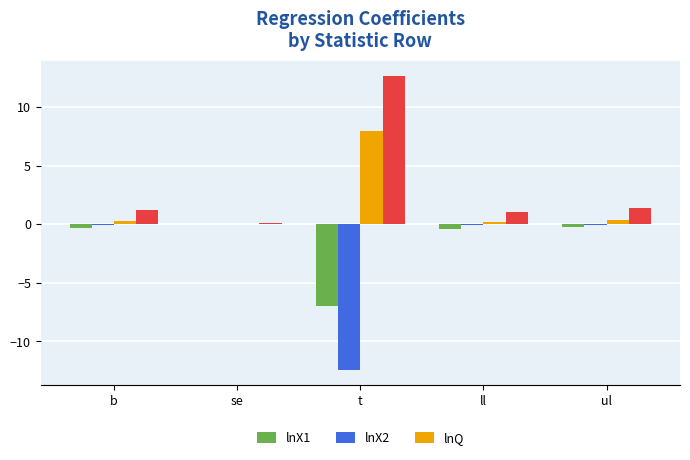

What is the spread (max minus min) of values at ul?

0.6